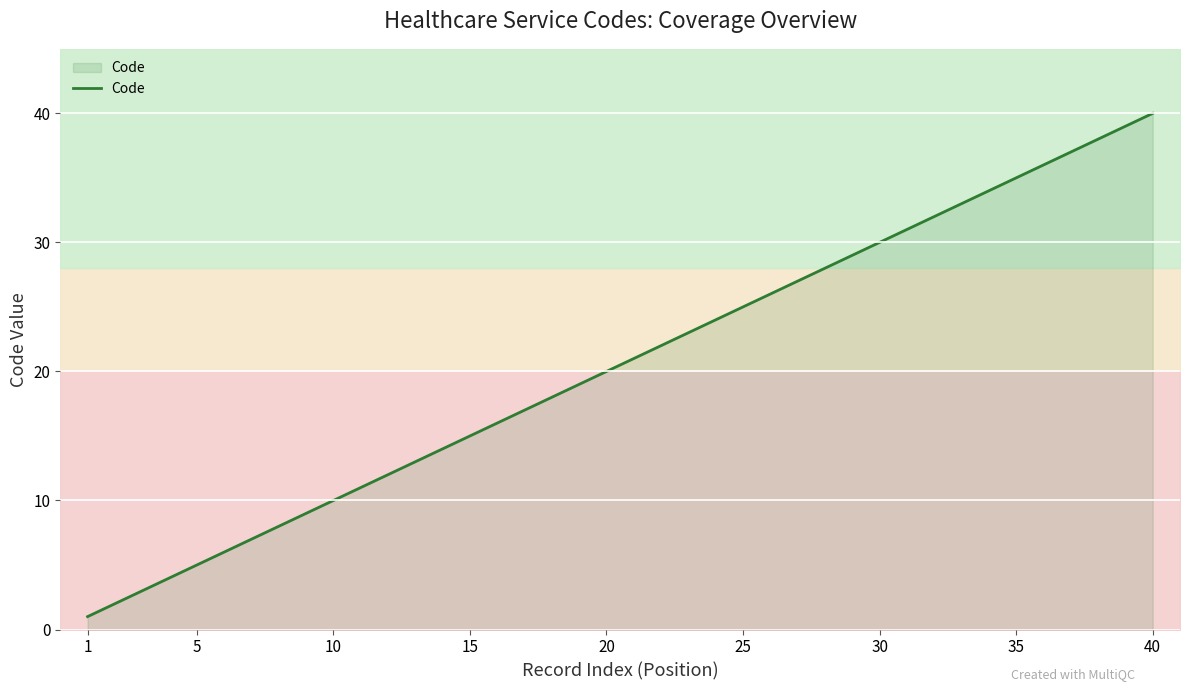

What is the maximum value for Code?

40